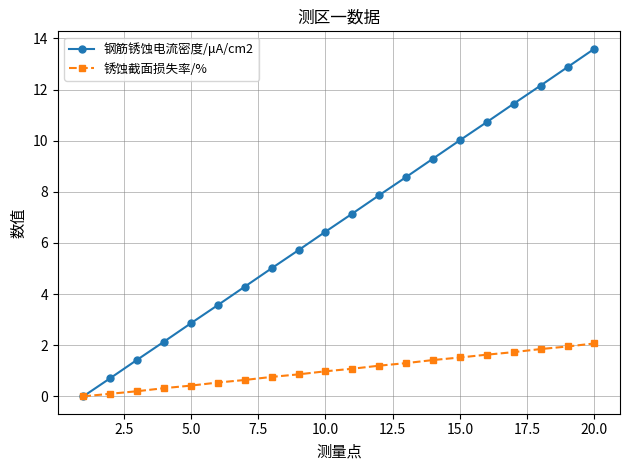

Rank the series by their maximum value, from lowest to highest.

锈蚀截面损失率/%, 钢筋锈蚀电流密度/μA/cm2